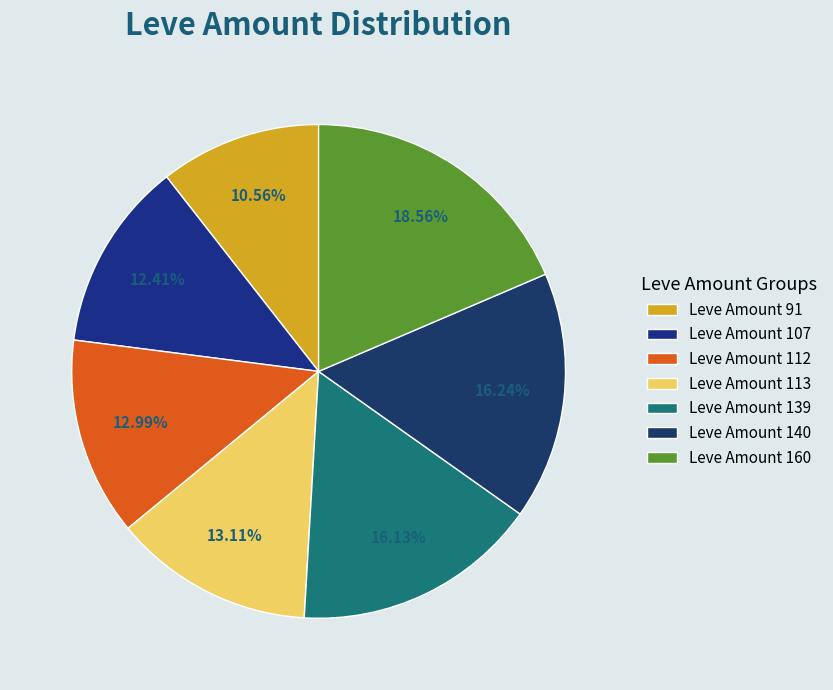

How many slices are in this pie chart?

7